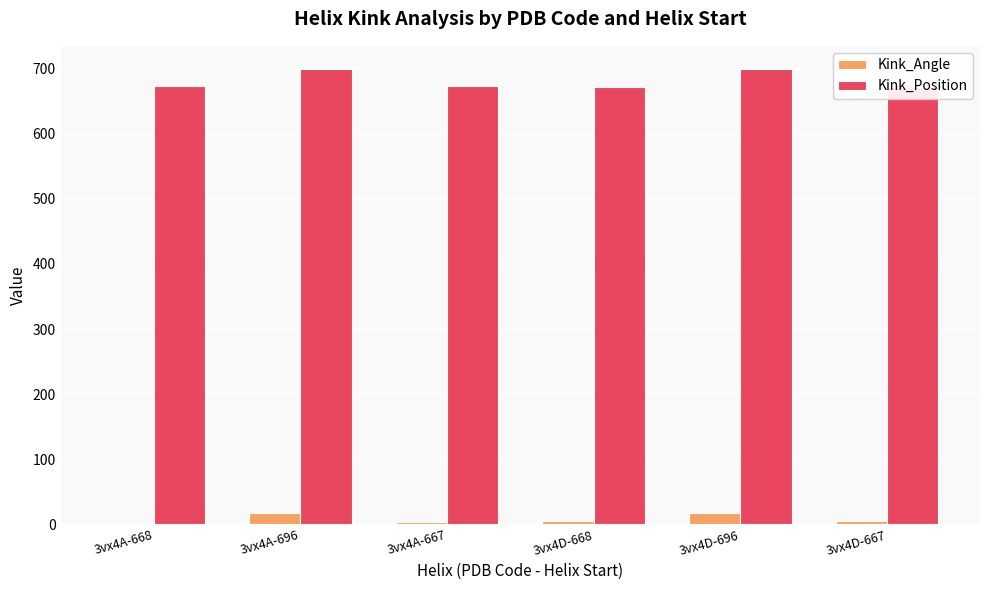

Read the Kink_Angle value at 3vx4A-696.

18.1